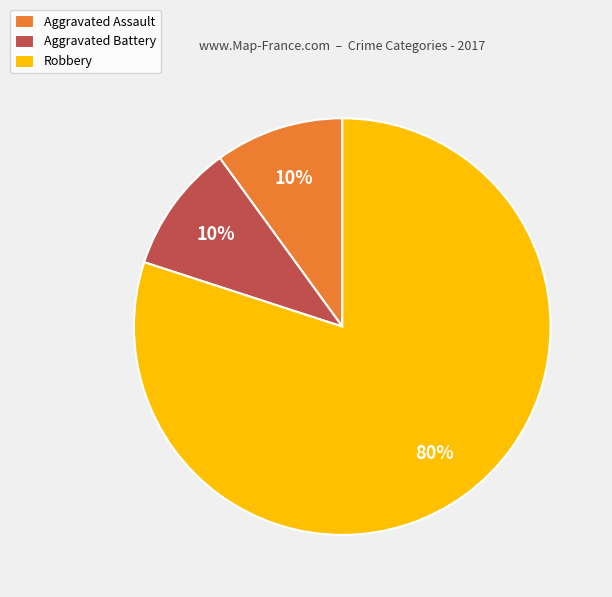

Which category accounts for the majority?

Robbery